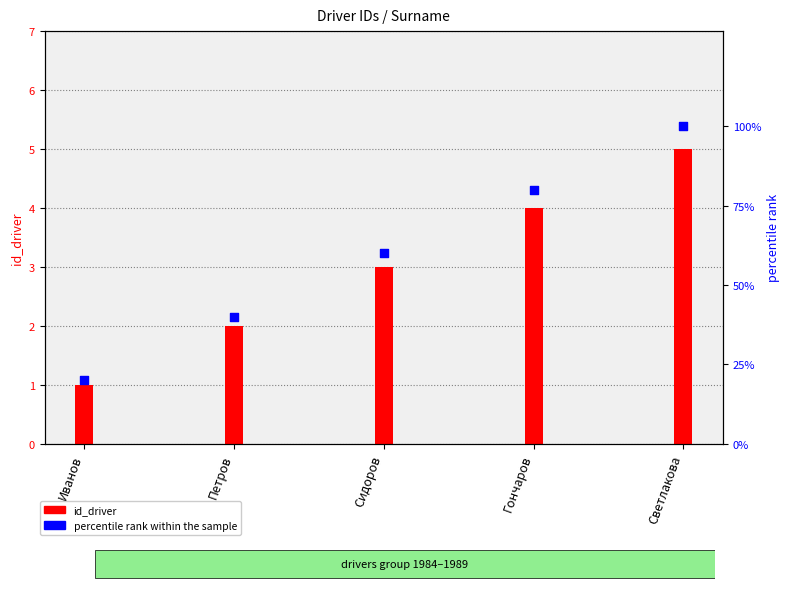

Which series reaches the minimum Y coordinate?

id_driver